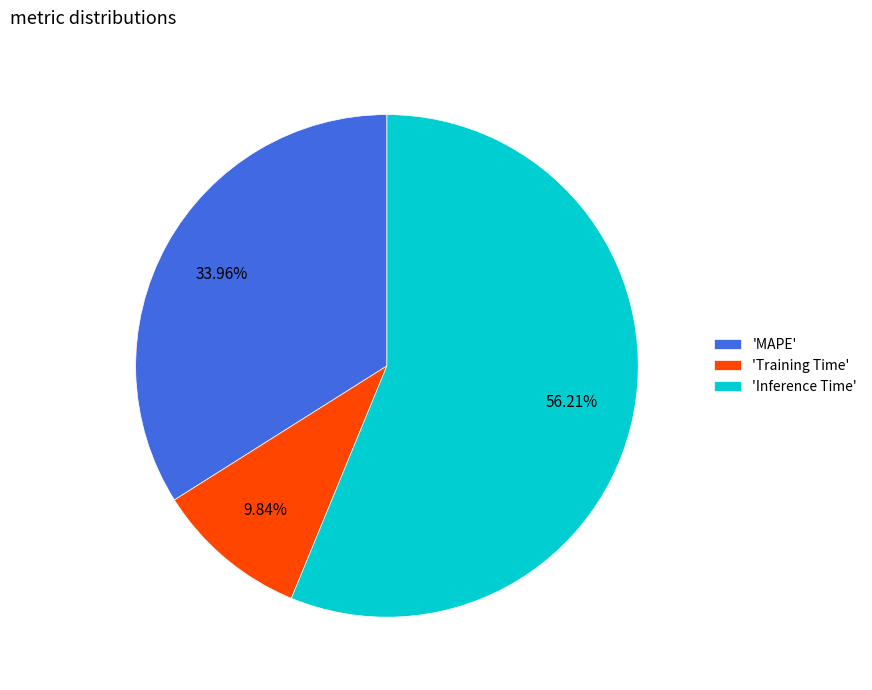

Rank the categories by value from highest to lowest.

'Inference Time', 'MAPE', 'Training Time'